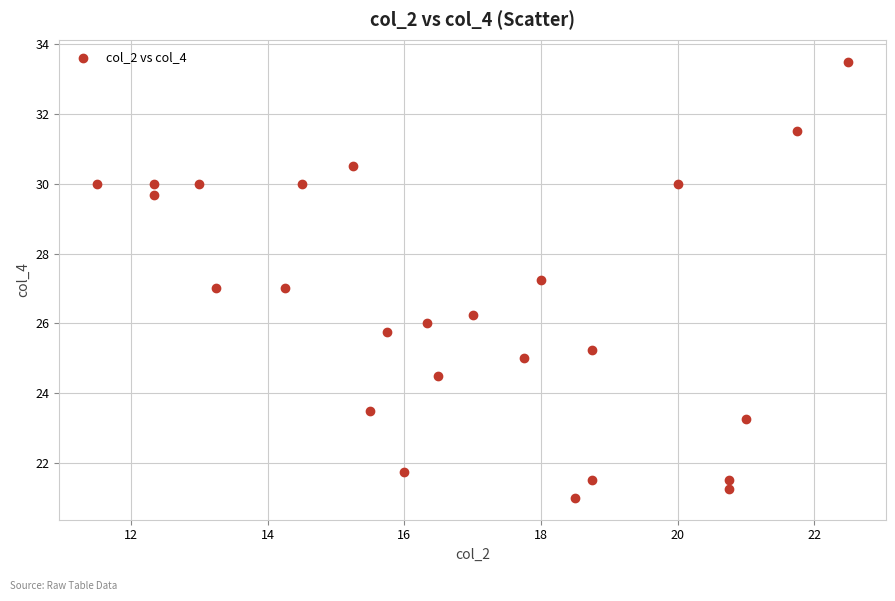

What is the range of Y values (max minus min)?

12.5